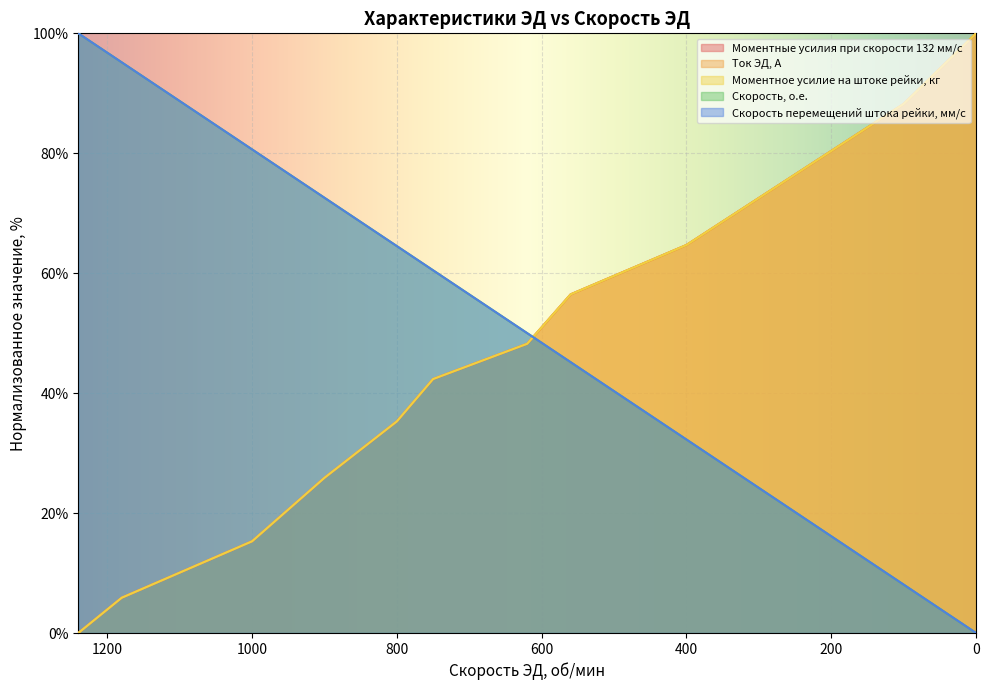

What is the average value of the Скорость, о.е. series?

52.4